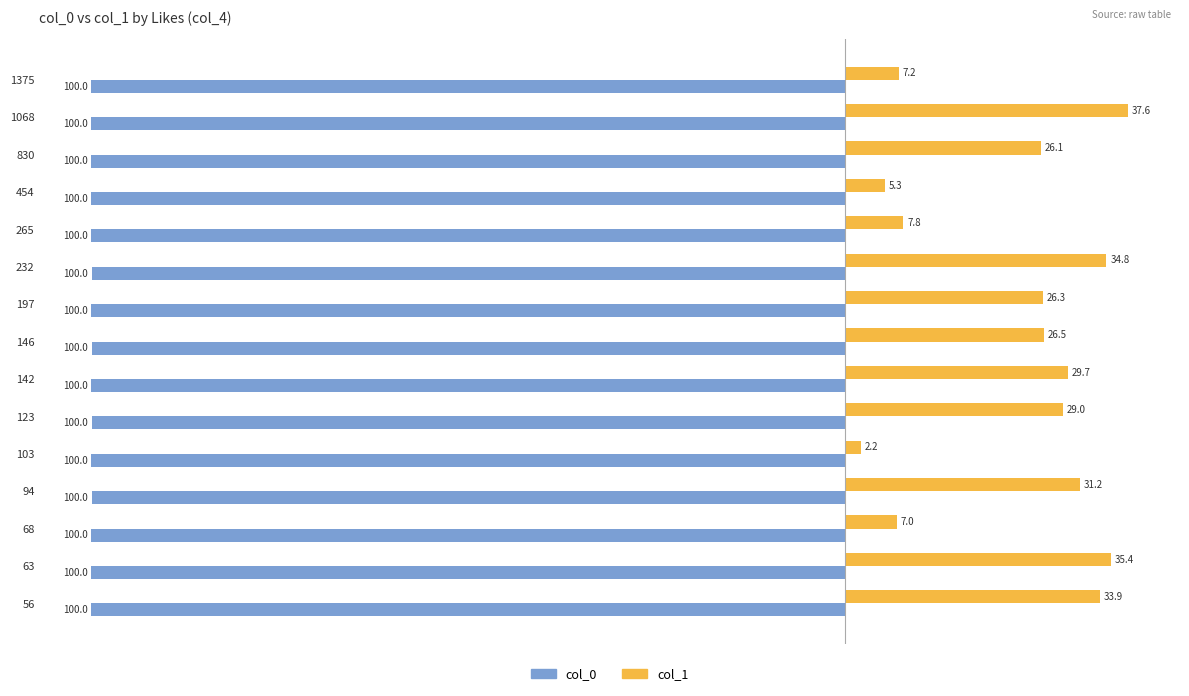

At which label is col_0 closest to -99?

94